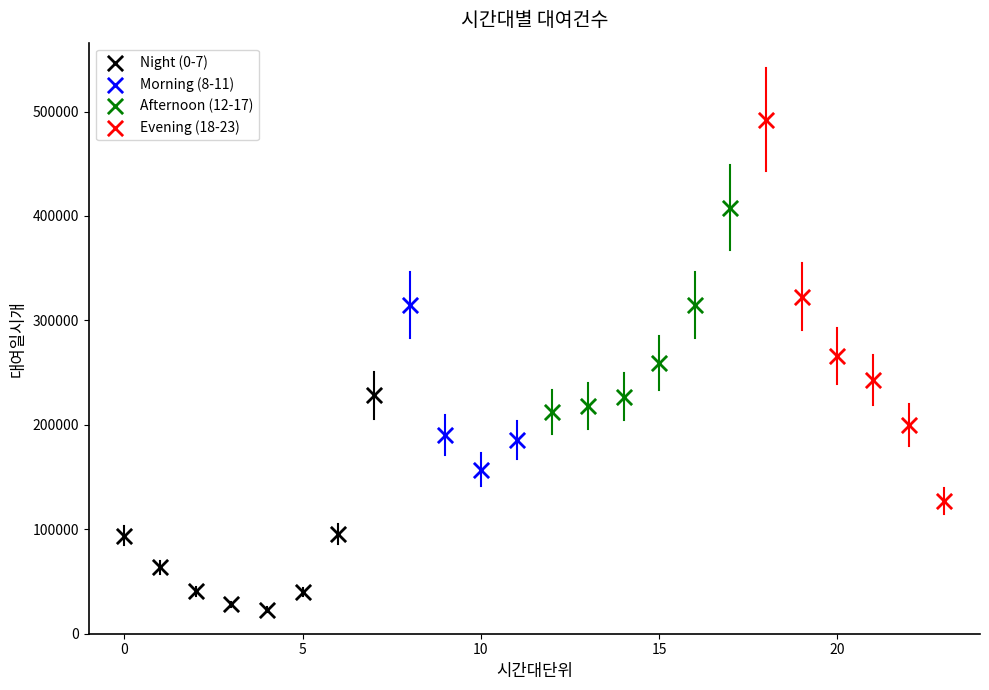

Which series contains the lowest Y value?

Night (0-7)